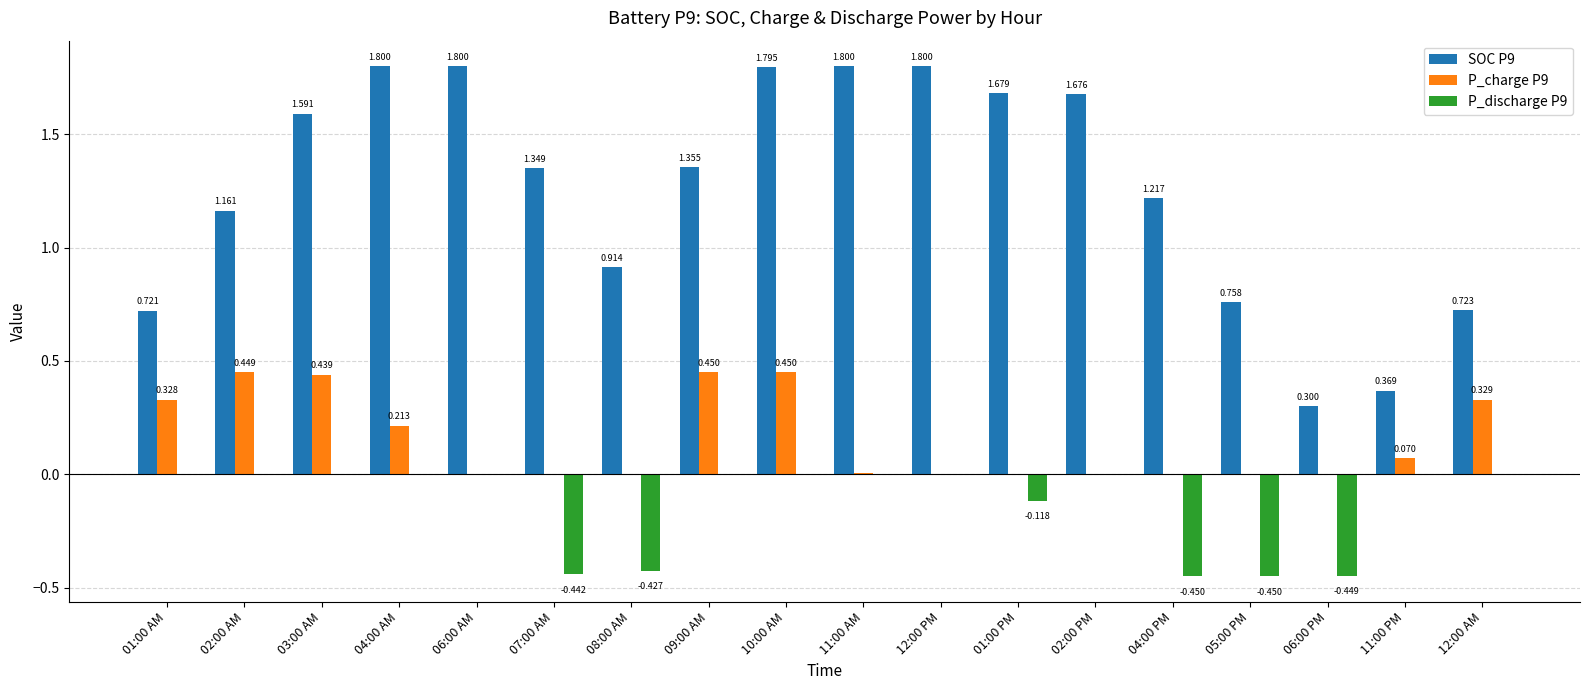

Is the value of SOC P9 at 11:00 PM greater than the value of P_discharge P9 at 04:00 AM?

Yes